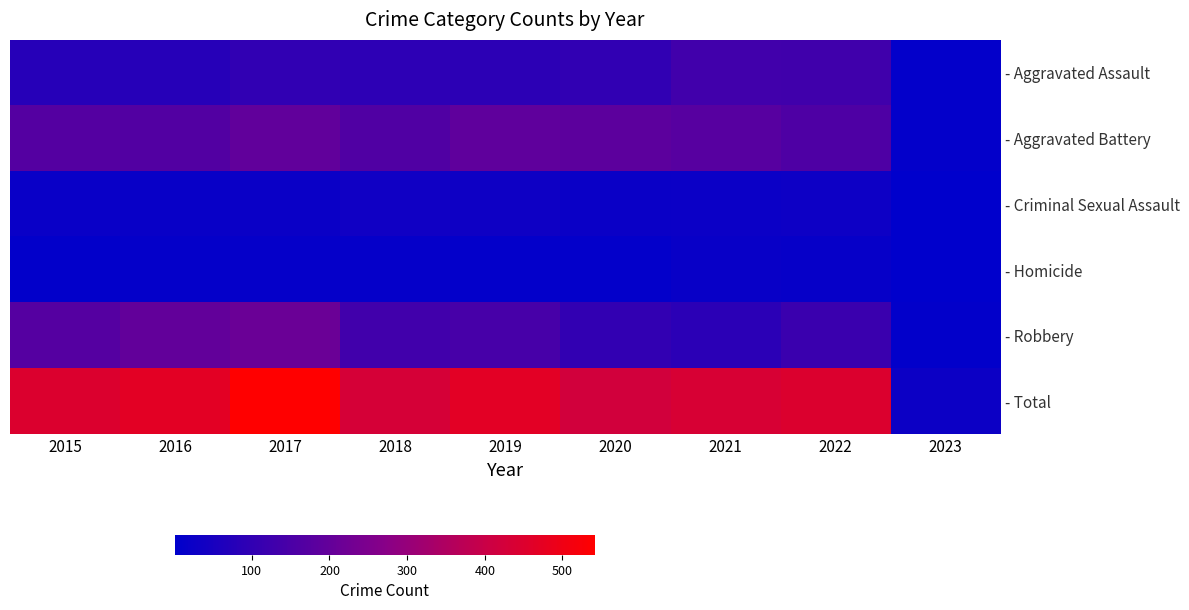

List the series in order of their peak value, lowest first.

- Homicide, - Criminal Sexual Assault, - Aggravated Assault, - Aggravated Battery, - Robbery, - Total